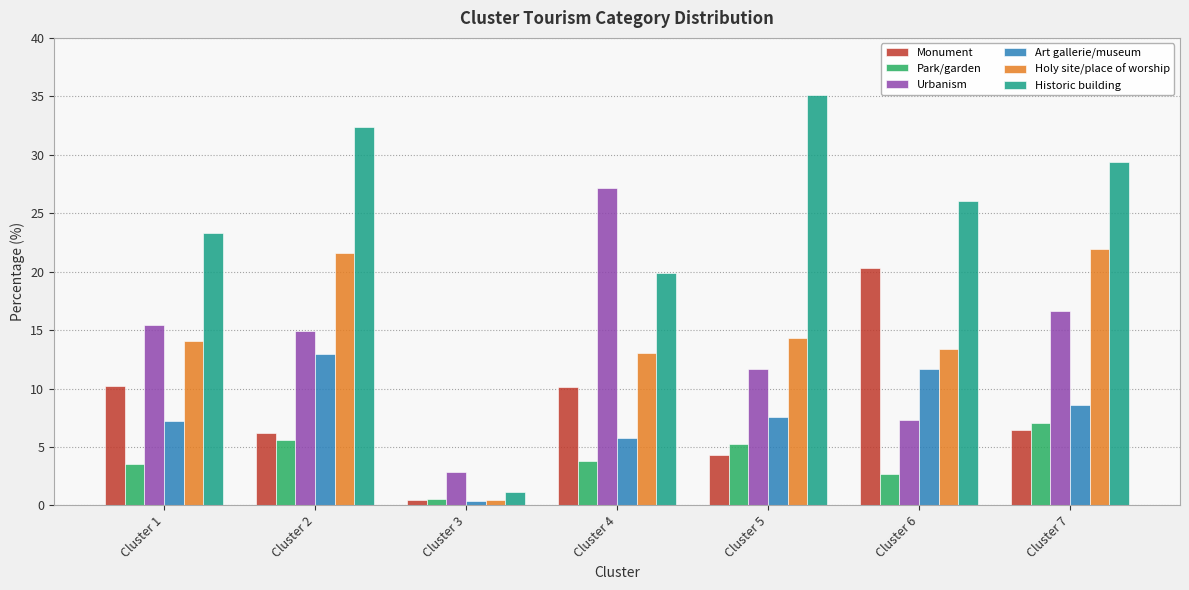

Which series has the widest spread of values?

Historic building